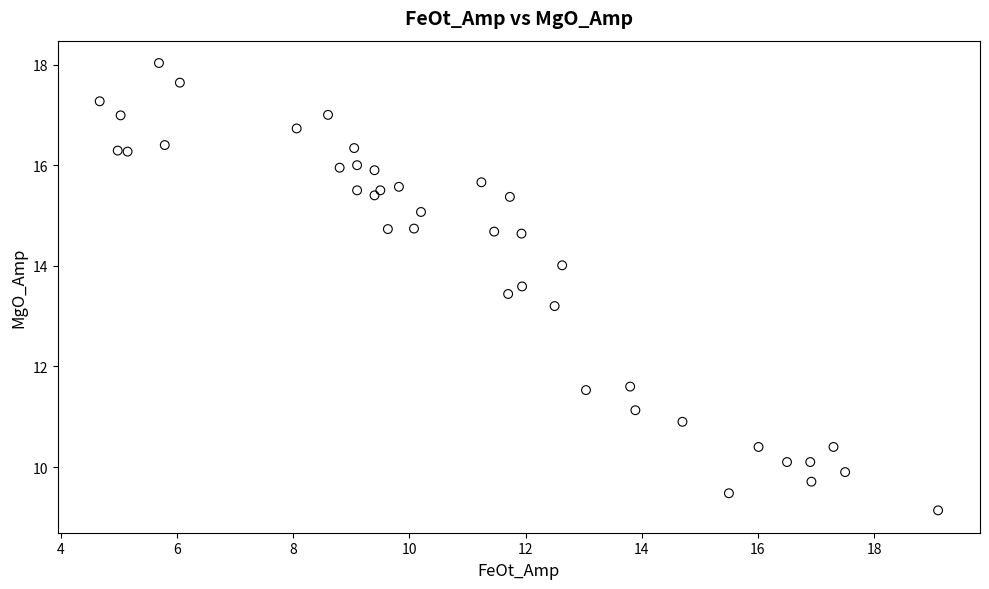

What is the range of Y values (max minus min)?

8.9